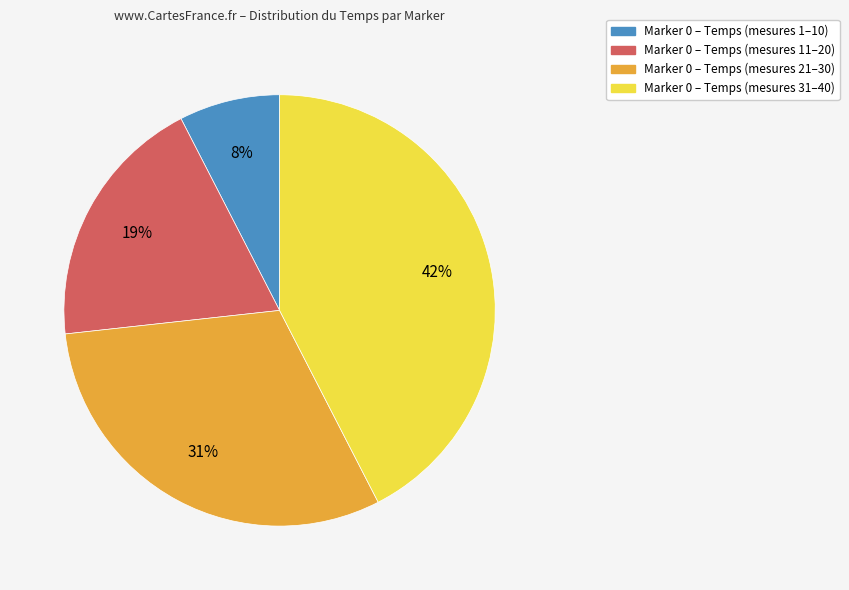

To the nearest percent, what is the average slice percentage?

25%